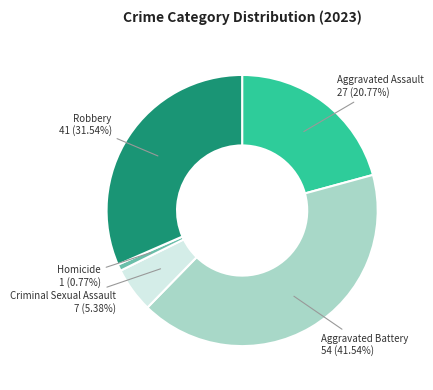

Rank the categories by value from highest to lowest.

Aggravated Battery, Robbery, Aggravated Assault, Criminal Sexual Assault, Homicide